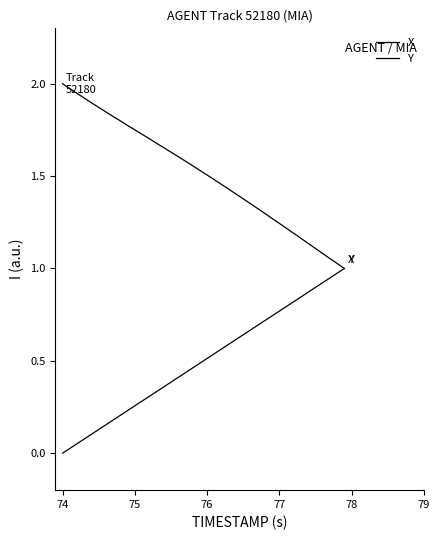

How many series are shown in this chart?

2